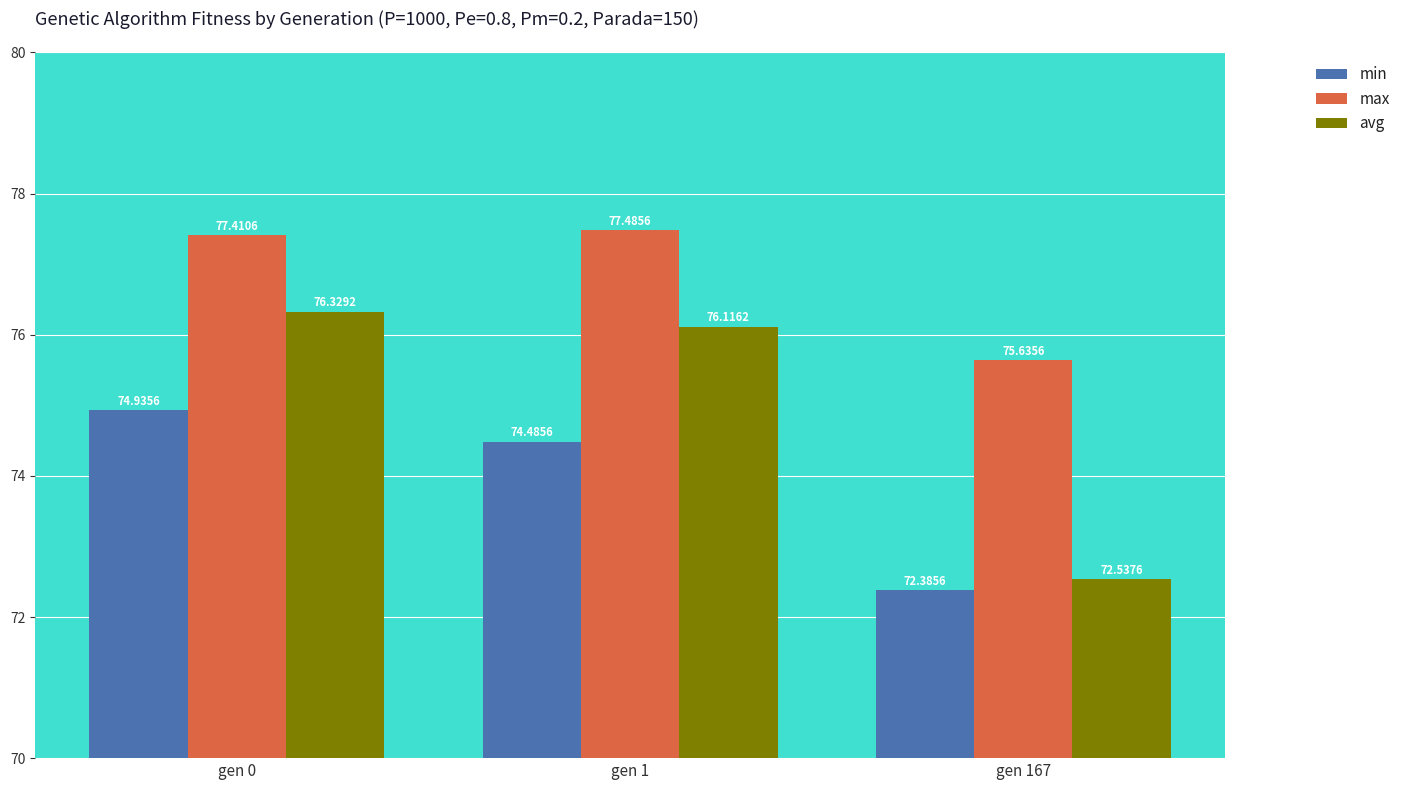

How many data points in avg are less than 76?

1